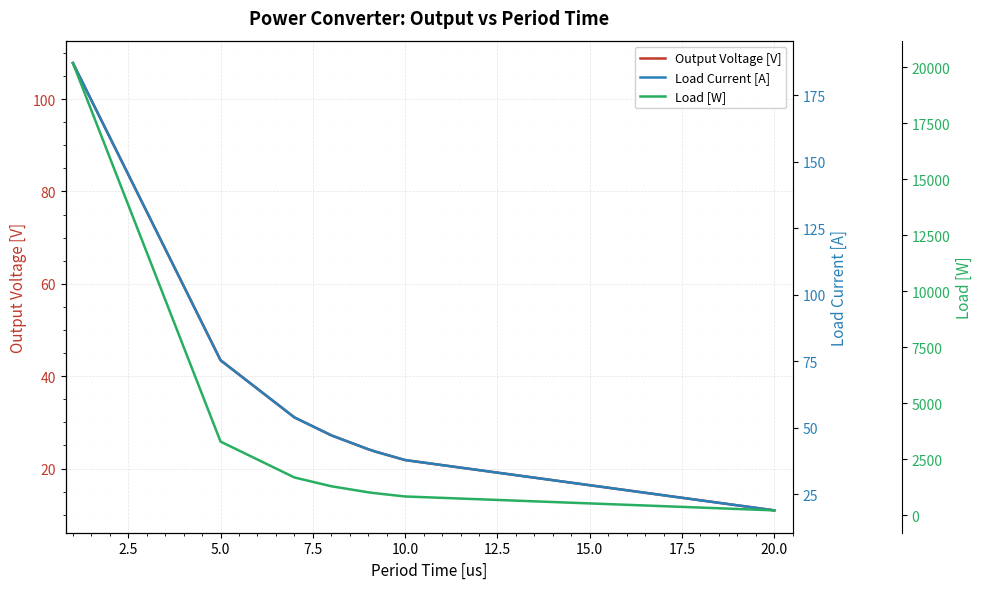

True or false: Output Voltage [V] and Load Current [A] cross at least once.

False